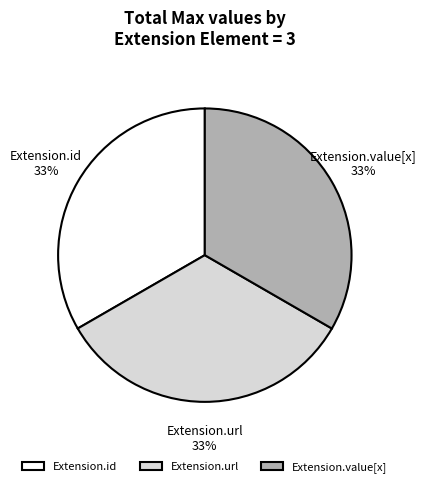

The Extension.id slice represents 33% of the pie. True or false?

True